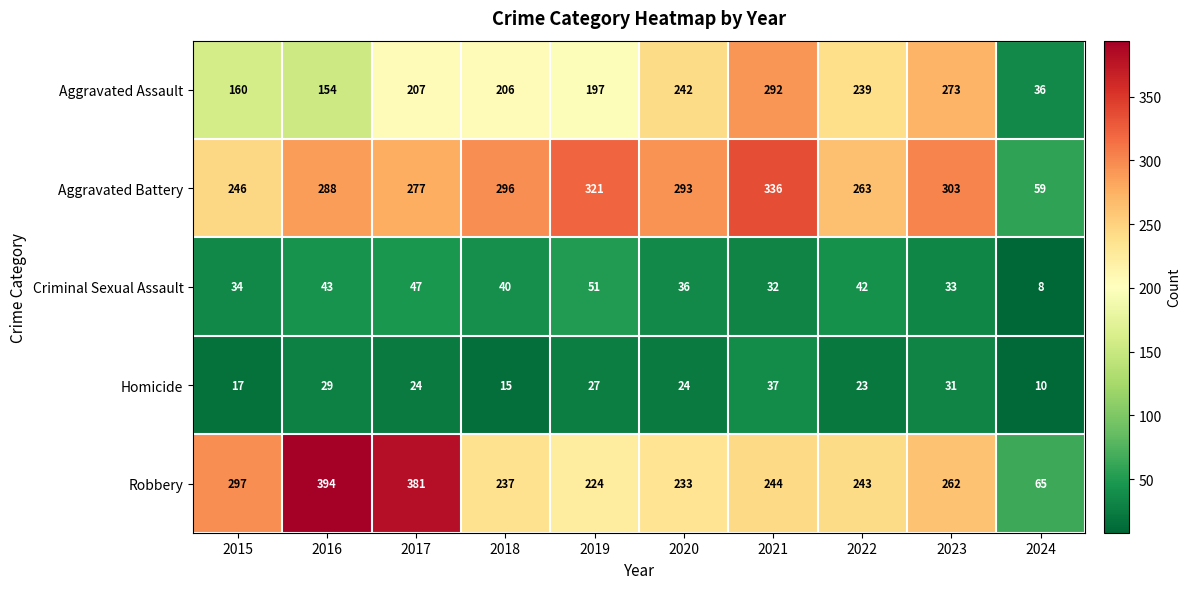

What is the total value across all series at 2015?

754